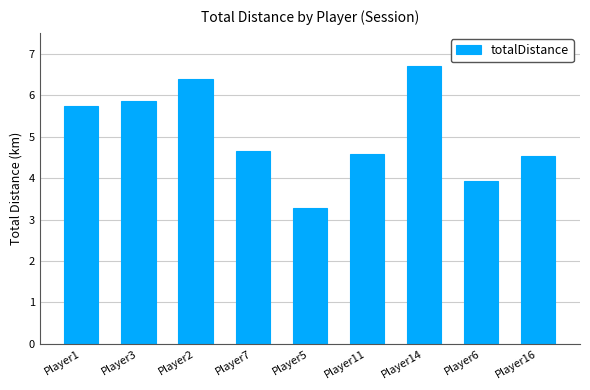

Reading left to right, what are all the values shown in this chart?

5.7	5.9	6.4	4.7	3.3	4.6	6.7	3.9	4.5